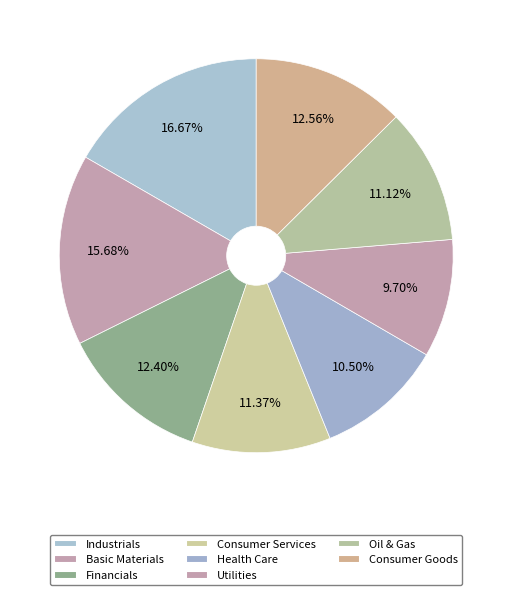

Rank the categories by value from highest to lowest.

Industrials, Basic Materials, Consumer Goods, Financials, Consumer Services, Oil & Gas, Health Care, Utilities